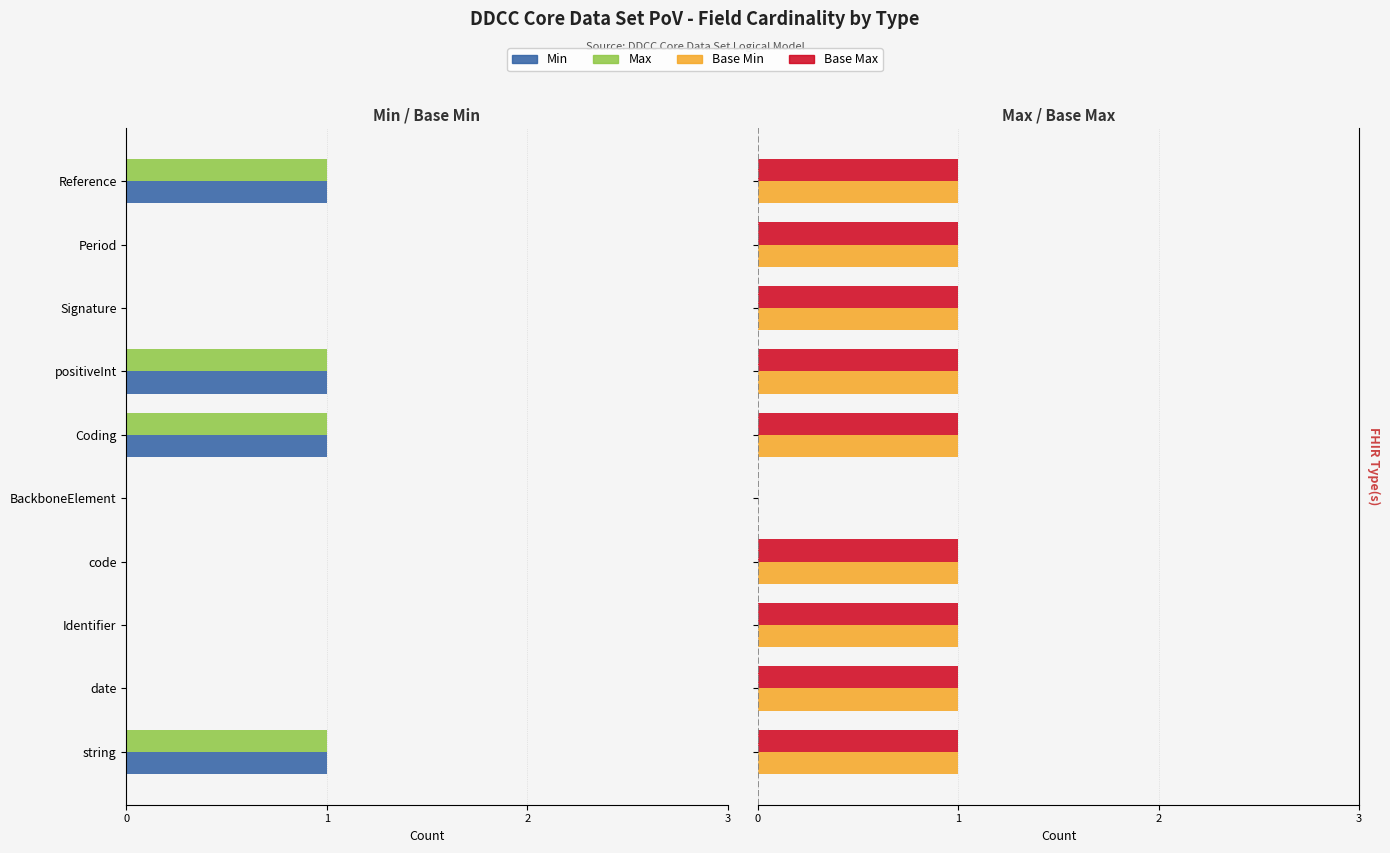

Is it true that Base Min equals 1 at date?

False